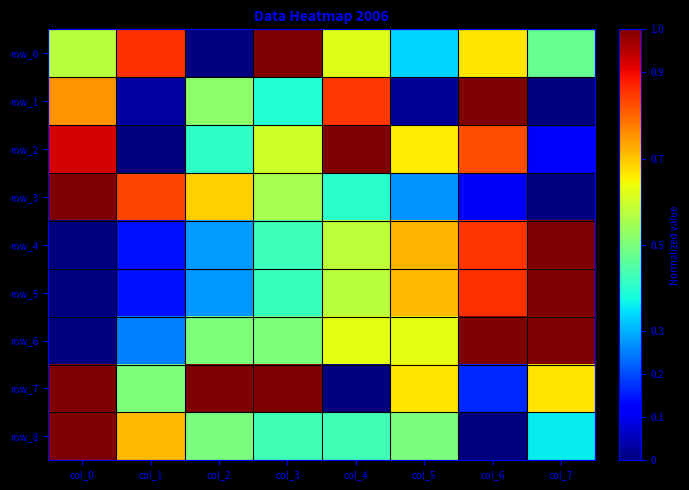

Reading left to right, transcribe all the data shown in this chart.

row_0: 0.6	0.9	0.0	1.0	0.6	0.3	0.7	0.5
row_1: 0.8	0.0	0.5	0.4	0.8	0.0	1.0	0.0
row_2: 0.9	0.0	0.4	0.6	1.0	0.7	0.8	0.1
row_3: 1.0	0.8	0.7	0.6	0.4	0.3	0.1	0.0
row_4: 0.0	0.1	0.3	0.4	0.6	0.7	0.9	1.0
row_5: 0.0	0.1	0.3	0.4	0.6	0.7	0.9	1.0
row_6: 0.0	0.2	0.5	0.5	0.6	0.6	1.0	1.0
row_7: 1.0	0.5	1.0	1.0	0.0	0.7	0.2	0.7
row_8: 1.0	0.7	0.5	0.4	0.4	0.5	0.0	0.4